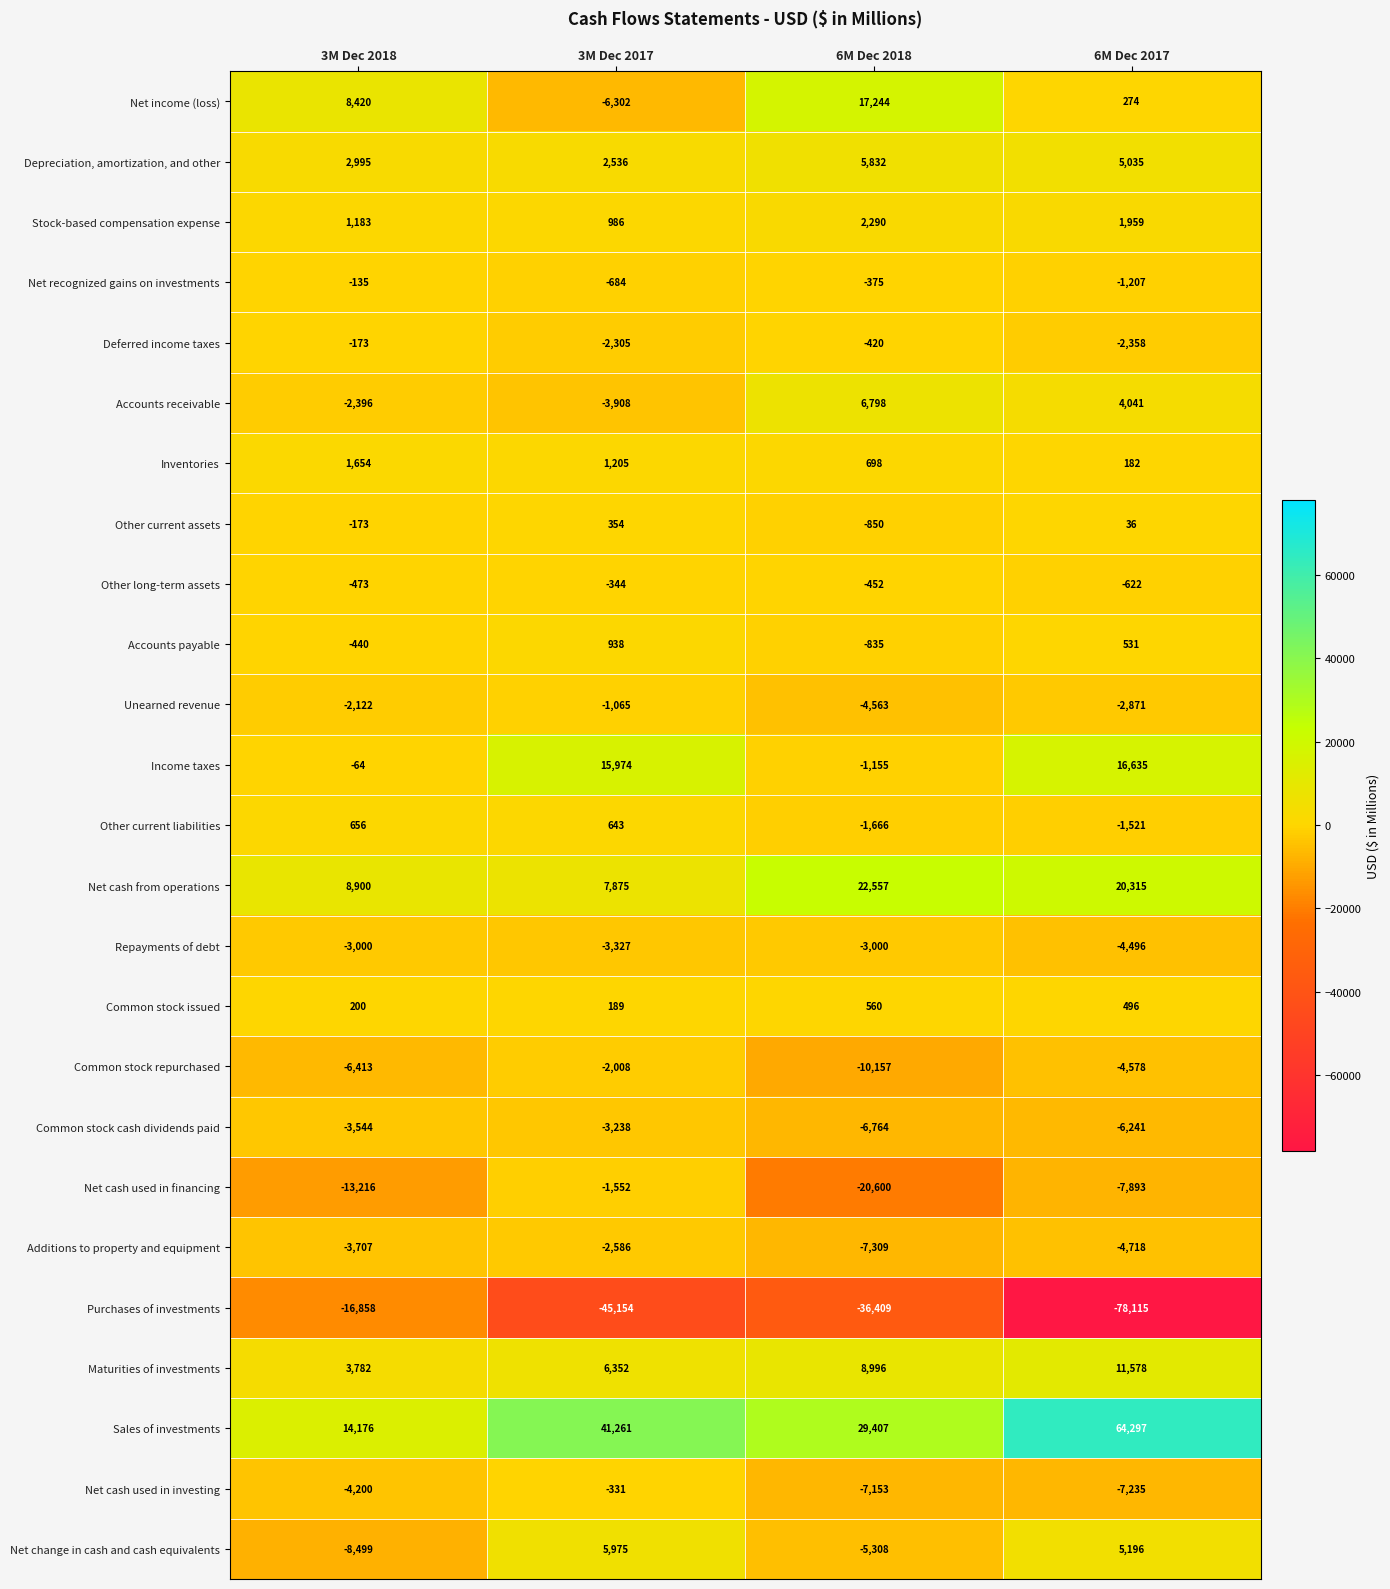

At which category is the sum across all series the highest?

3M Dec 2017